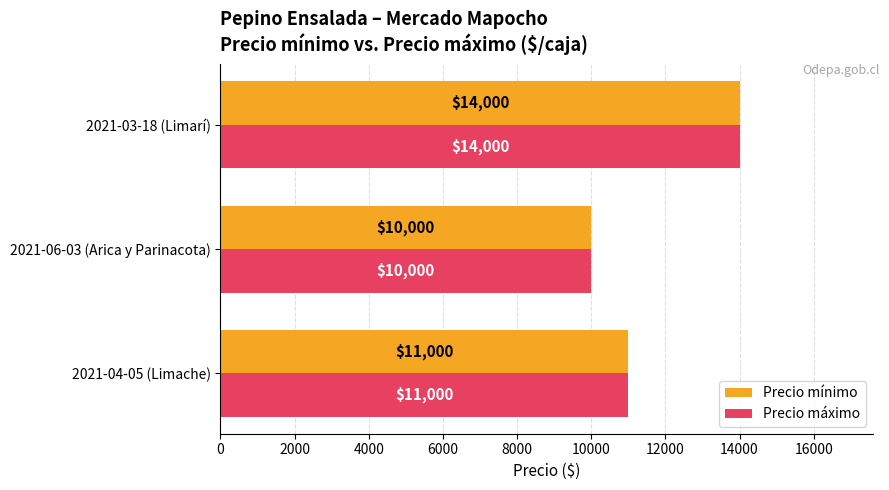

Which category has the lowest value across all series?

2021-06-03 (Arica y Parinacota)